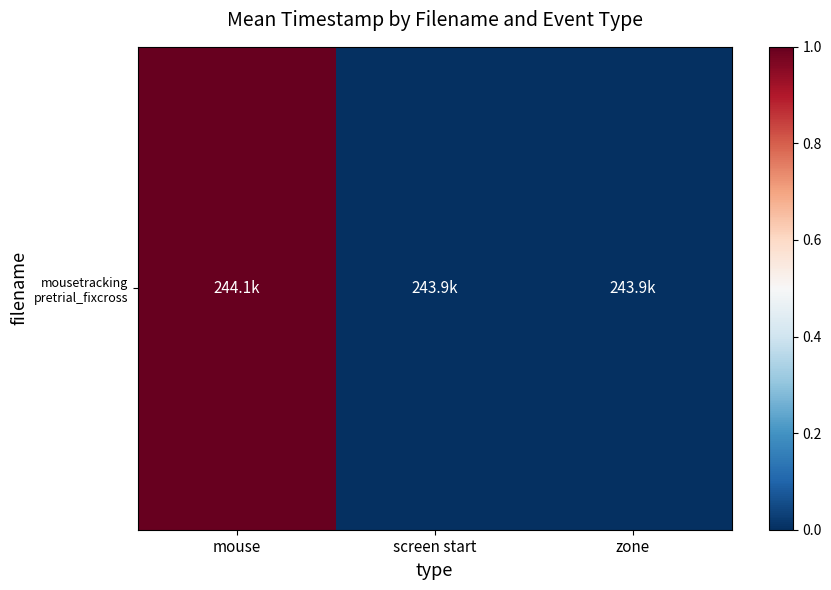

True or false: the data shows 0 at screen start.

True